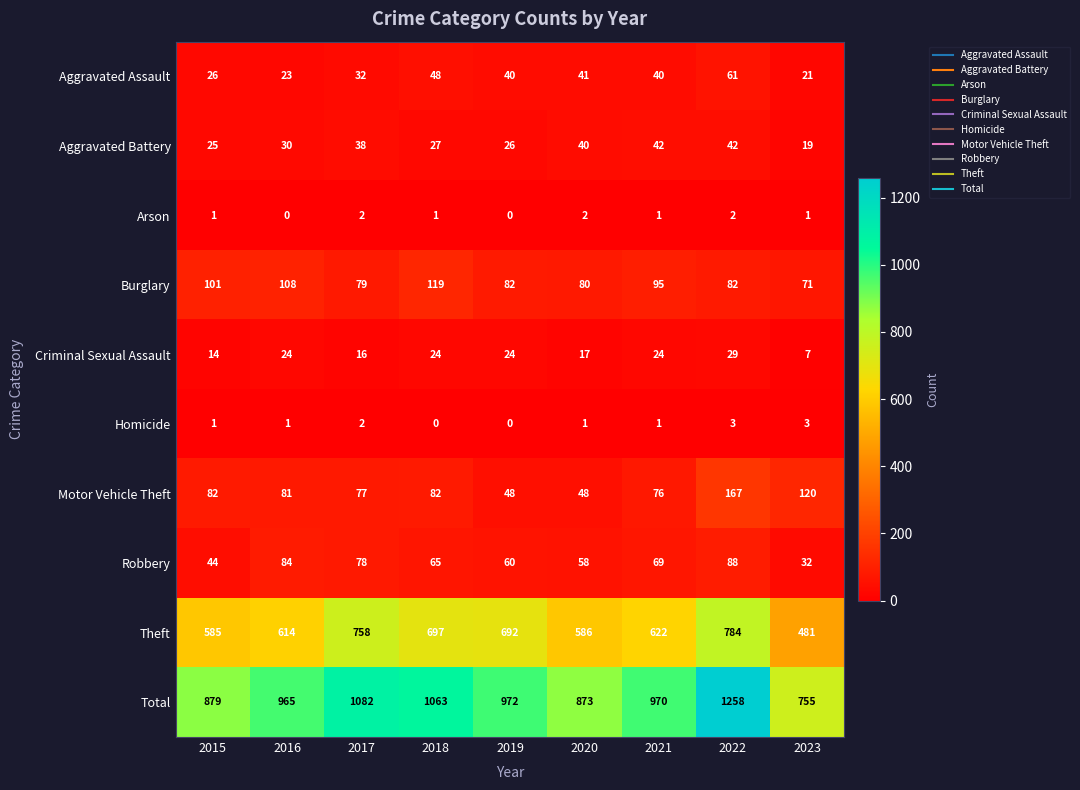

What is the sum of the Aggravated Assault values at 2019 and 2018?

88